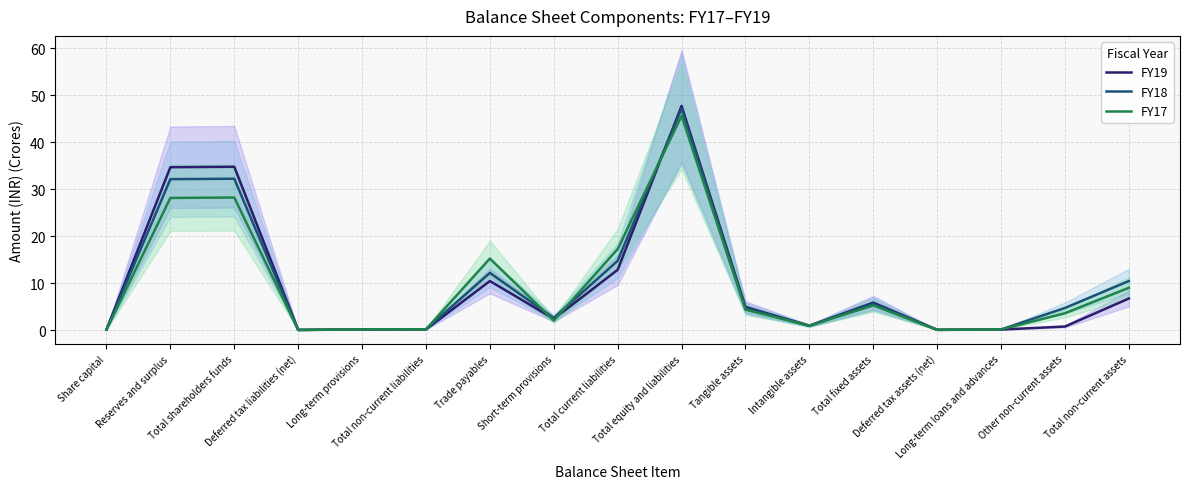

What is the average value of the FY17 series?

9.4